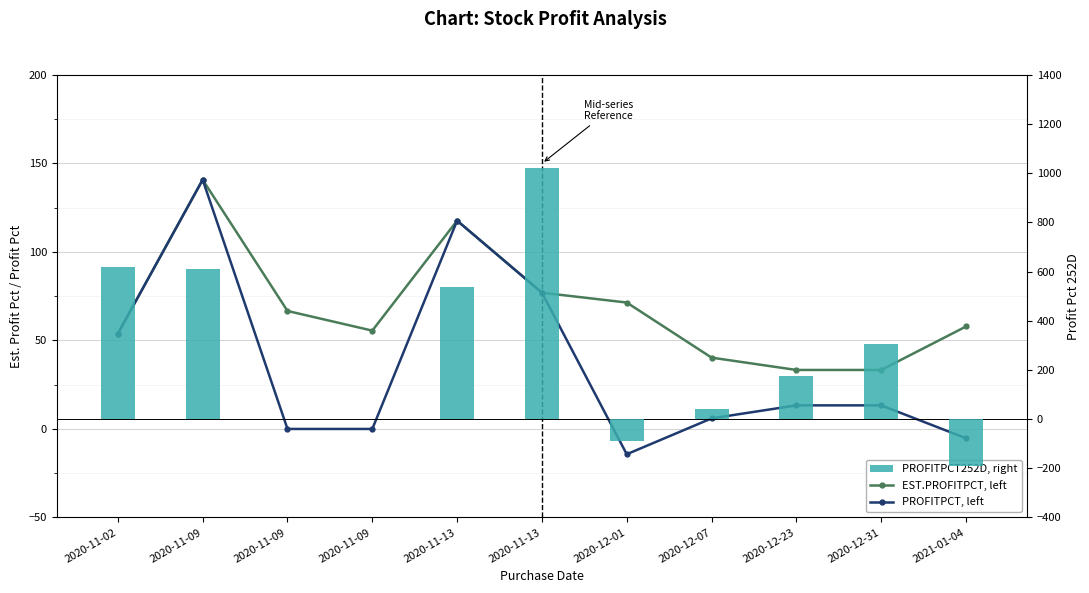

Where is PROFITPCT252D, right nearest to the value 416?

2020-12-31